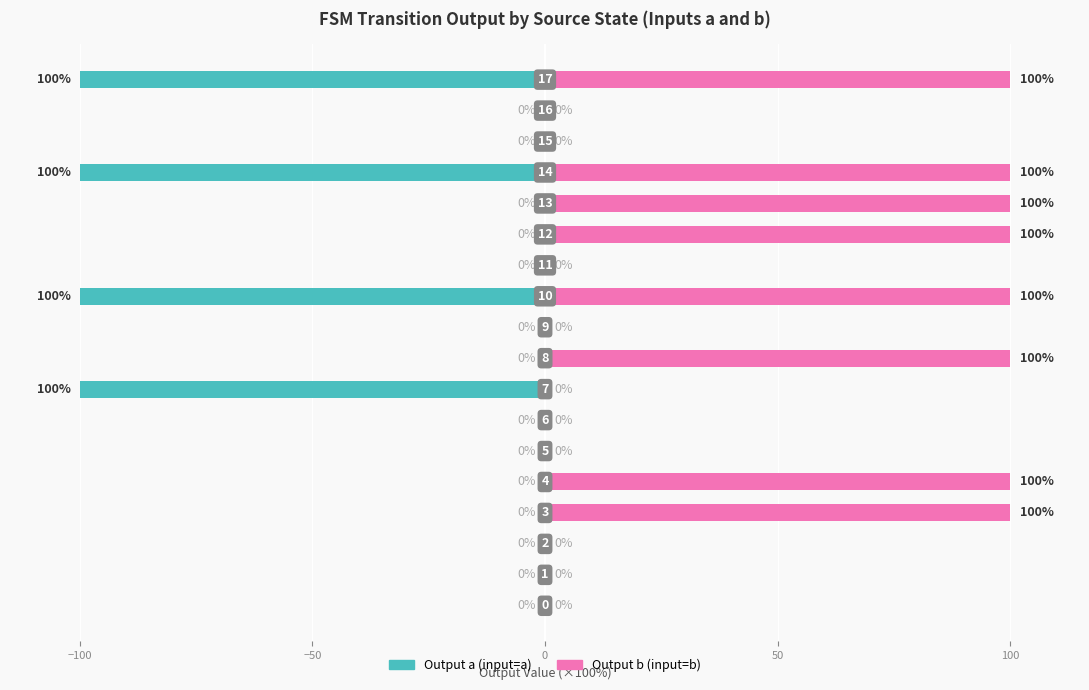

Which category has the lowest value in the Output a series?

7